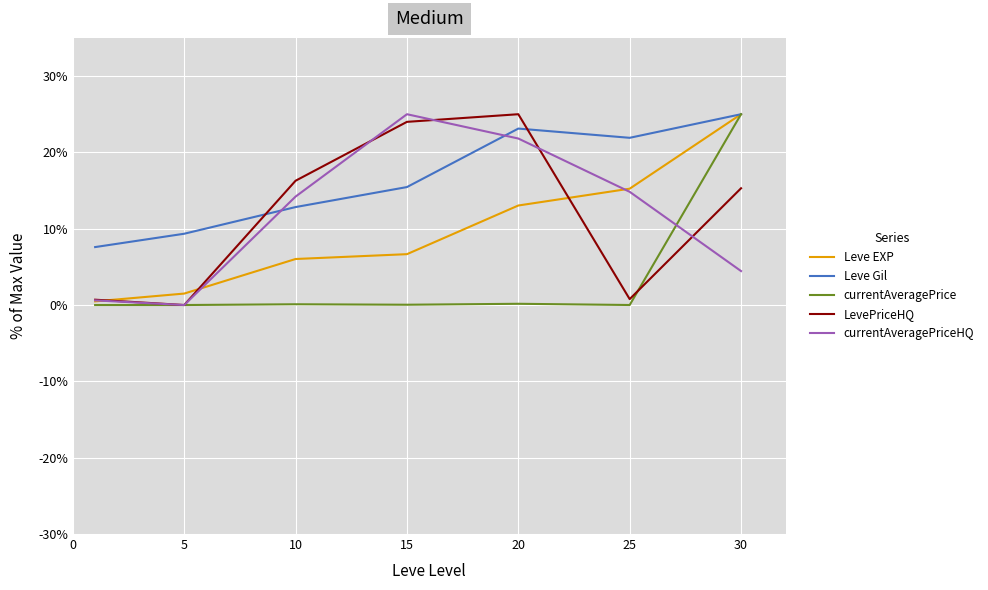

In currentAveragePriceHQ, how many points are lower than both neighbors (excluding endpoints)?

1